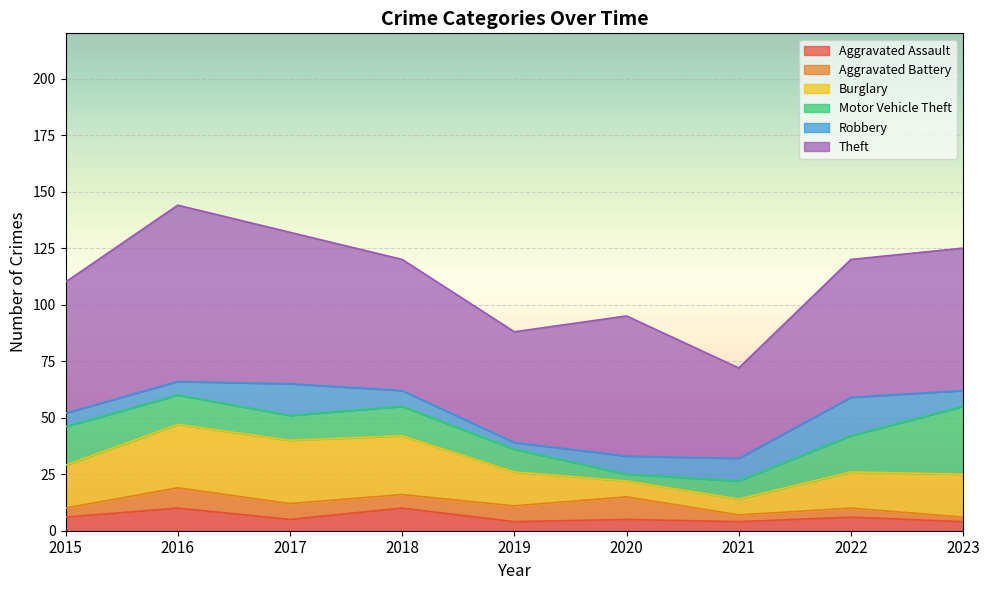

The Aggravated Assault series shows 10 at 2018. True or false?

True